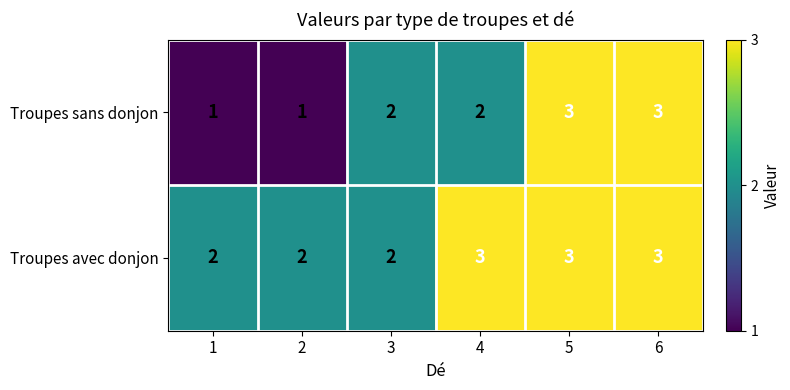

At 4, list the series in order from smallest to largest.

Troupes sans donjon, Troupes avec donjon